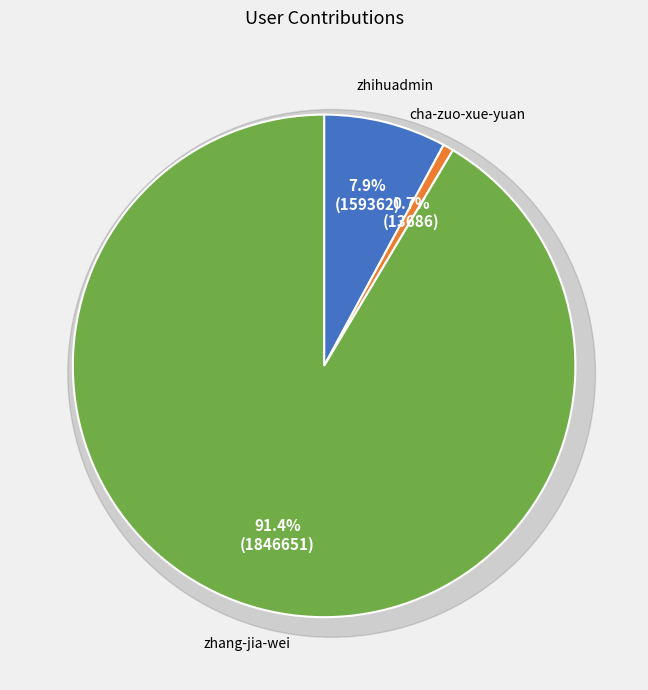

Which has a higher value, cha-zuo-xue-yuan or zhang-jia-wei?

zhang-jia-wei